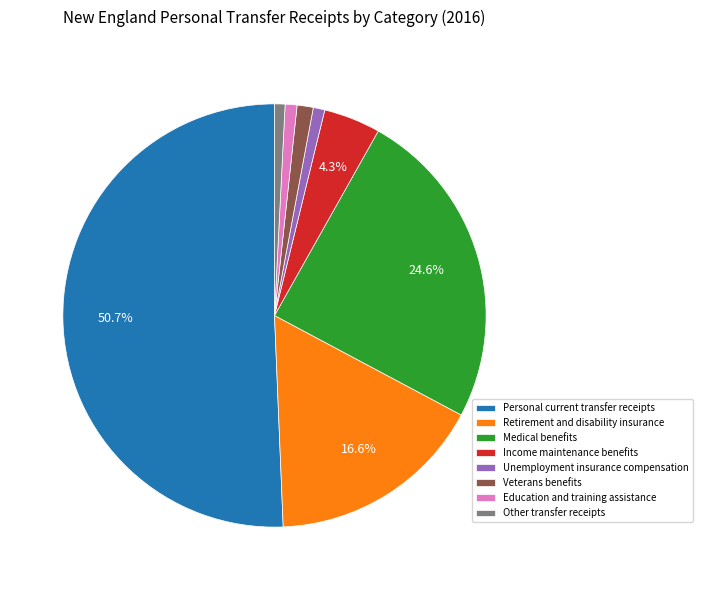

True or false: Retirement and disability insurance accounts for 17% of the total.

True